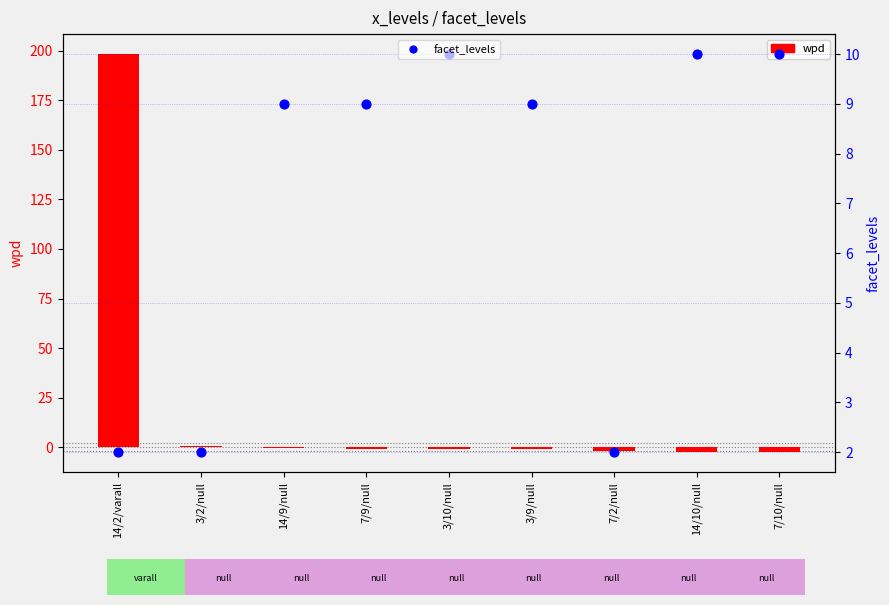

Which series has the widest spread of Y values?

wpd